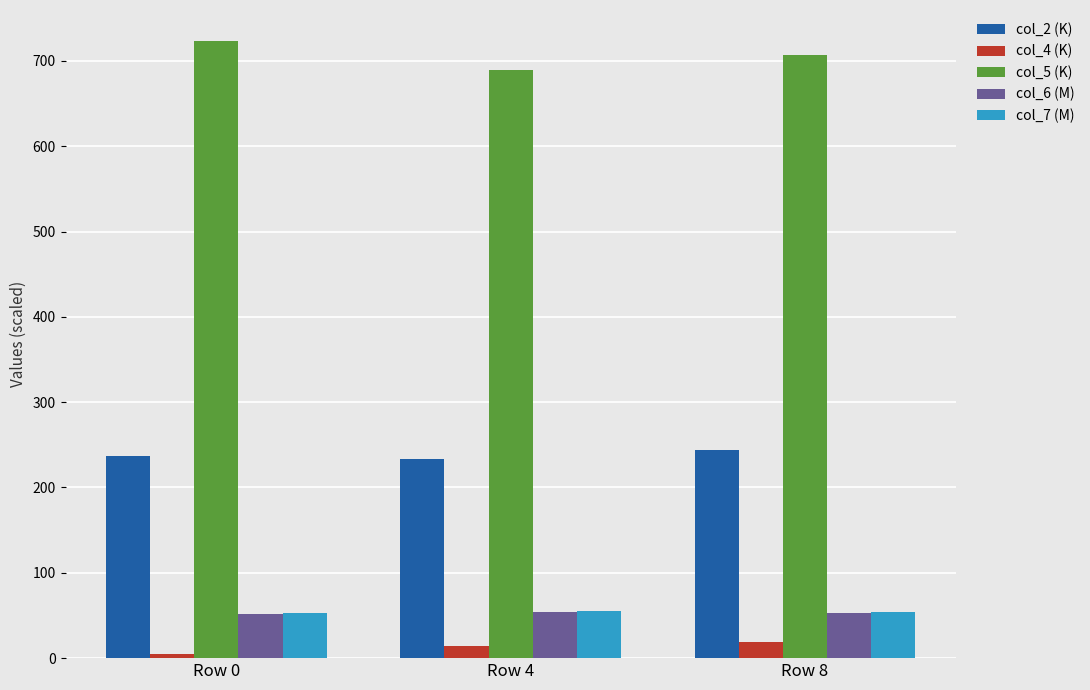

At how many categories does at least one series exceed 270?

3